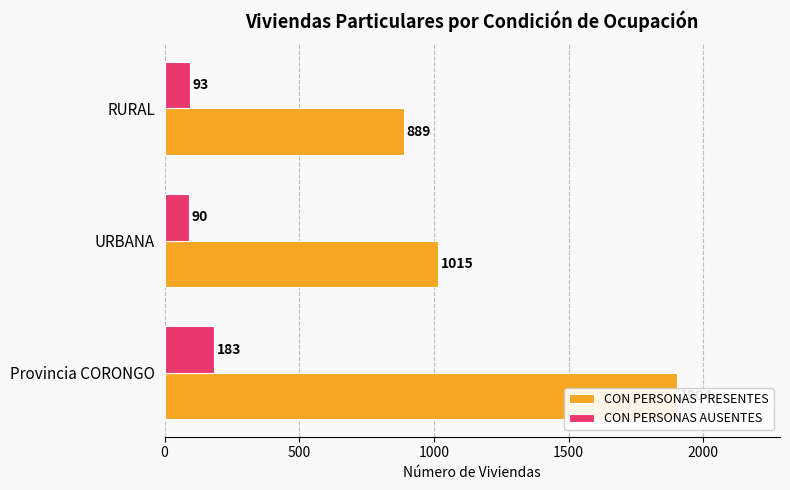

What is the value of the CON PERSONAS AUSENTES bar at the 2nd from the left?

90